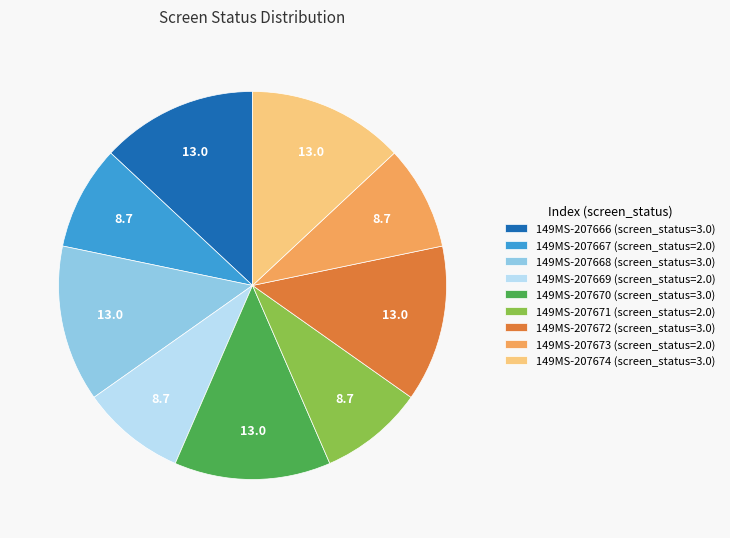

Does 149MS-207673 (screen_status=2.0) represent more than half of the total?

No